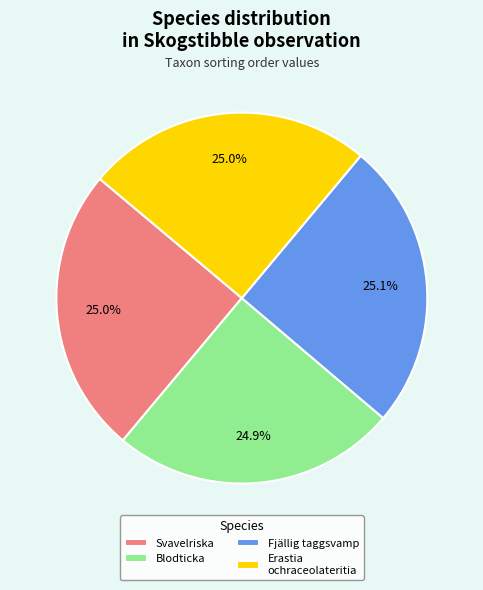

What portion of the pie excludes Blodticka?

75.1%